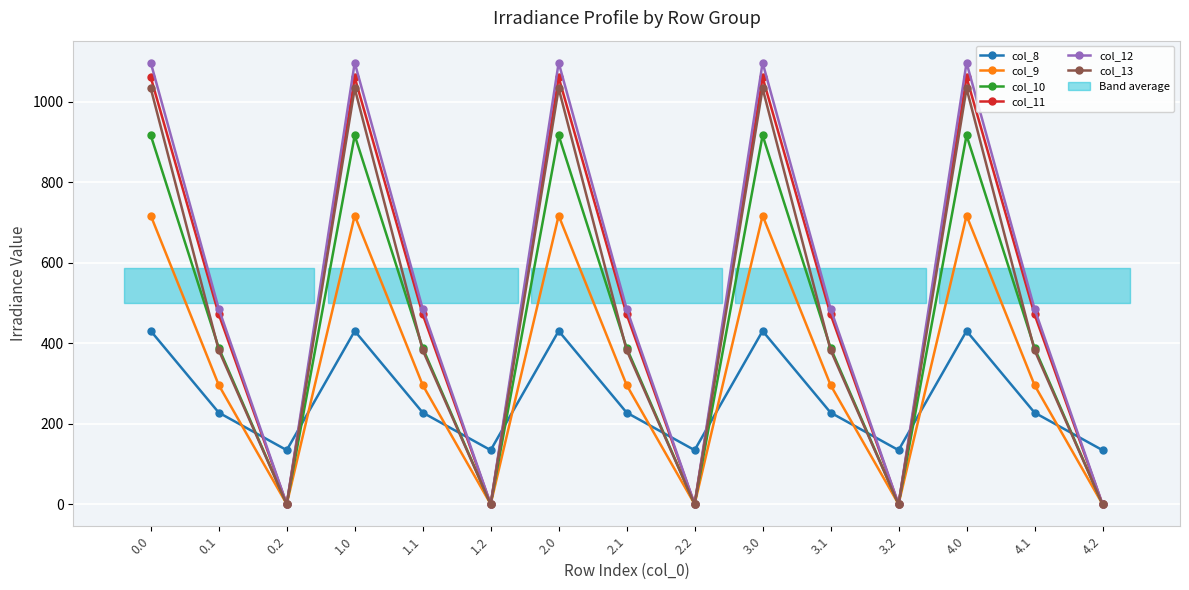

What is the spread (max minus min) of values at 0.2?

134.2